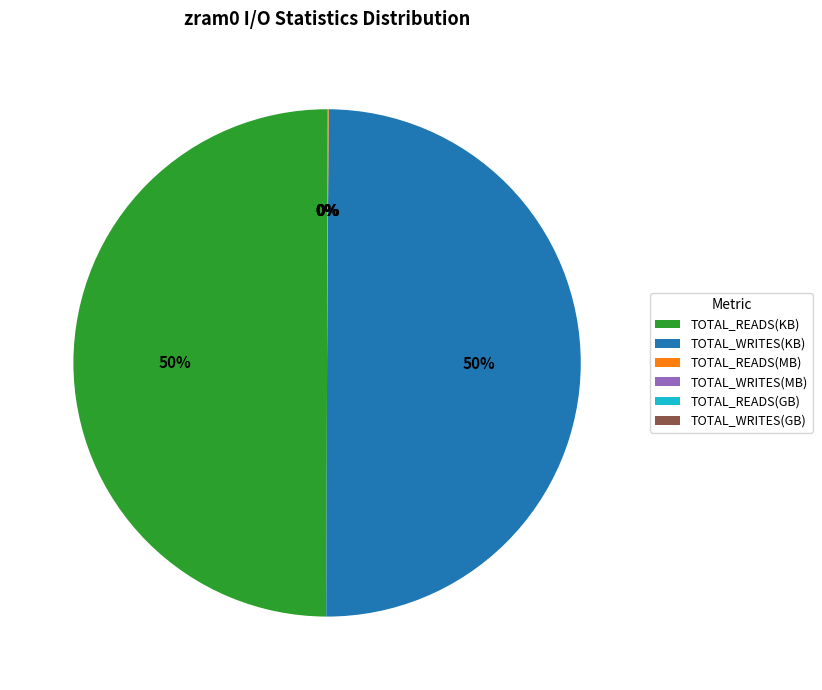

True or false: TOTAL_WRITES(KB) accounts for 61% of the total.

False